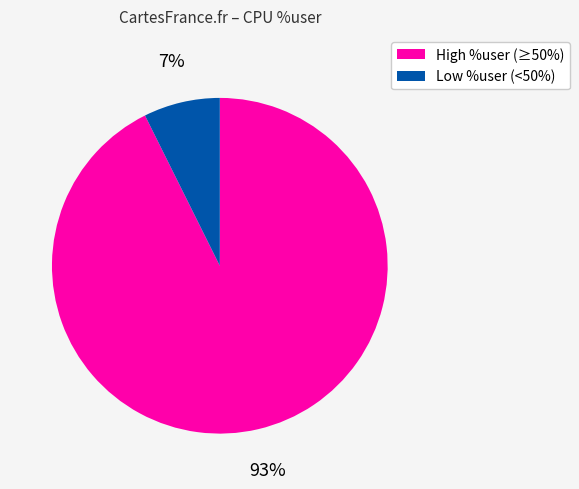

To the nearest percent, what is the average slice percentage?

50%